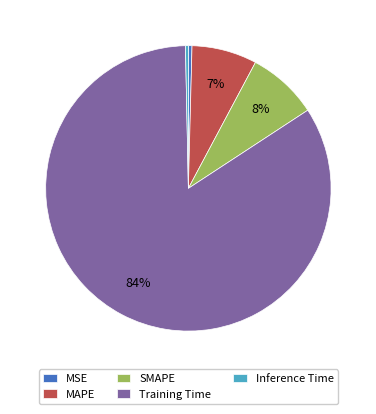

Count the number of slices in the pie.

5